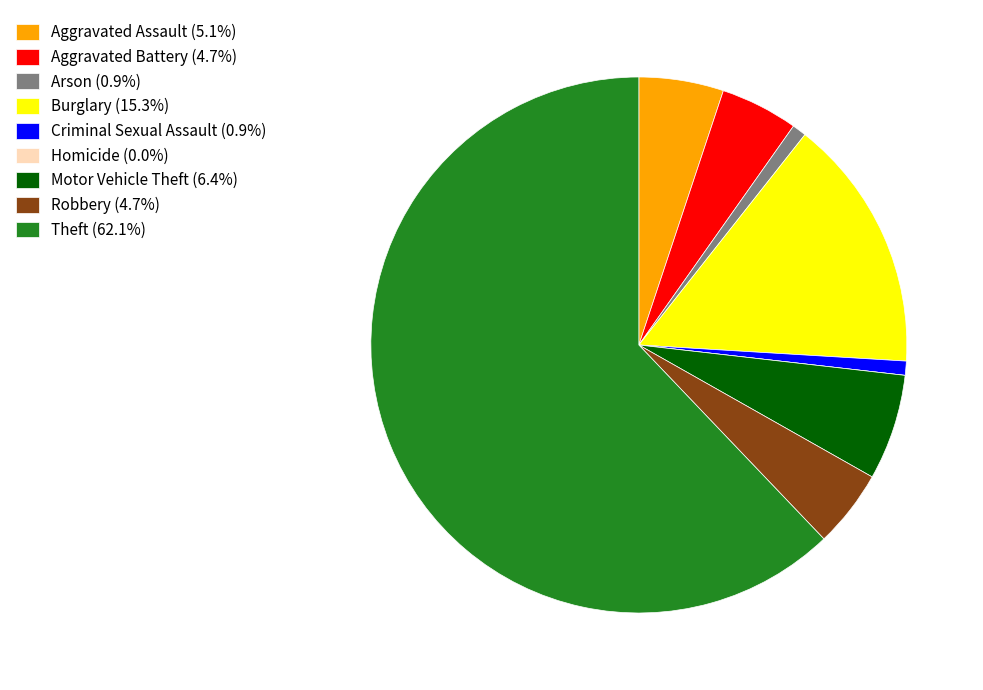

Approximately how many times larger is the value at Theft (62.1%) compared to Motor Vehicle Theft (6.4%)?

9.7